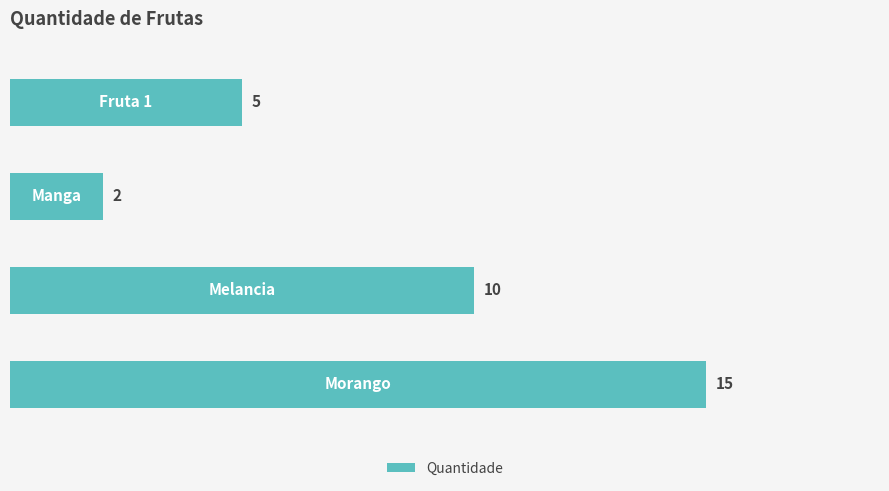

What is the difference between the maximum and minimum values?

13